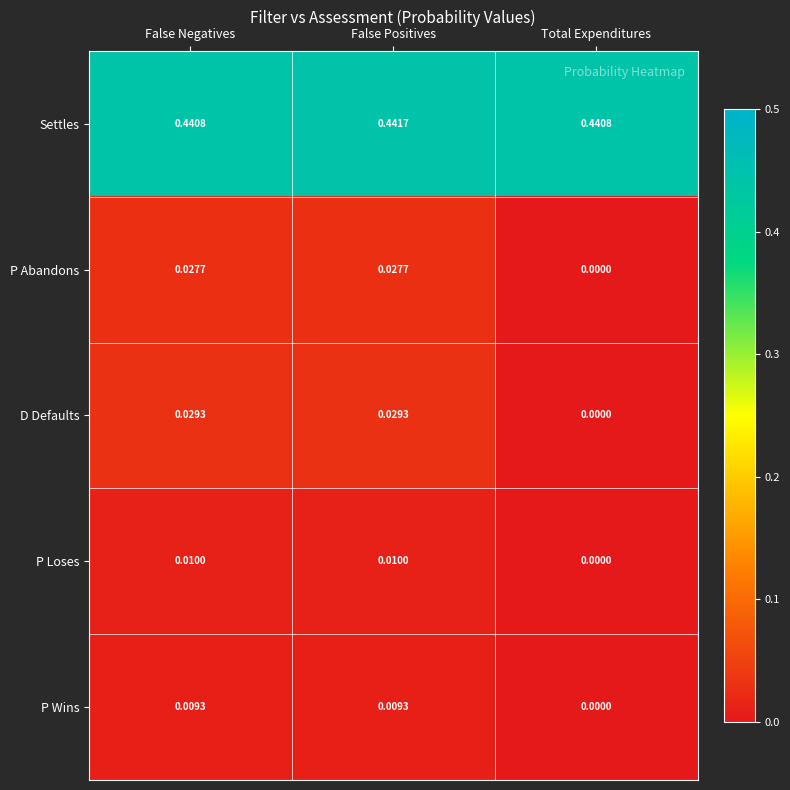

Which series has the largest total across all categories?

Settles